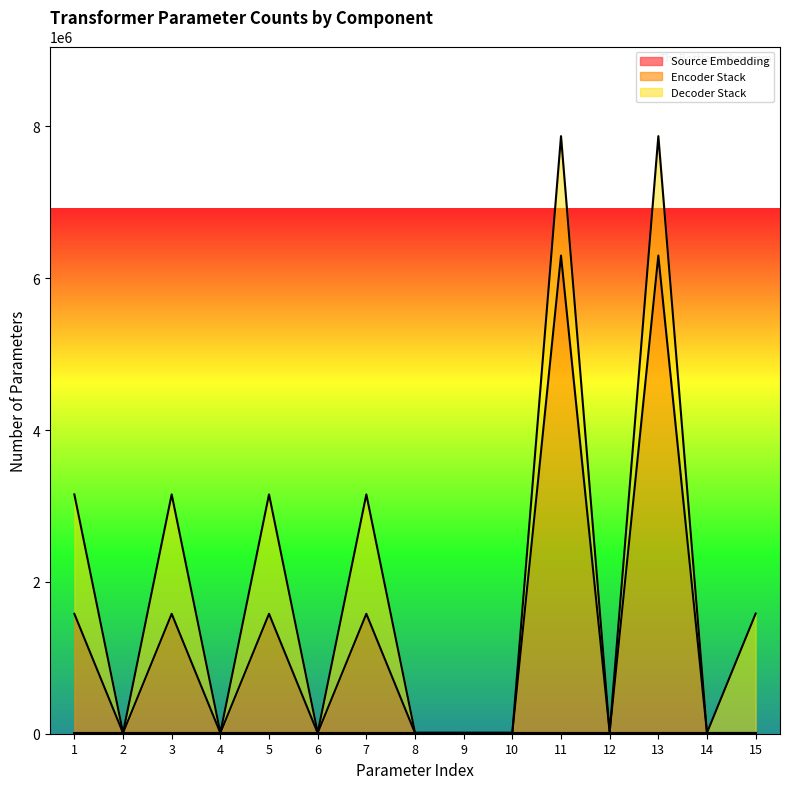

What is the minimum value for Decoder Stack?

3072